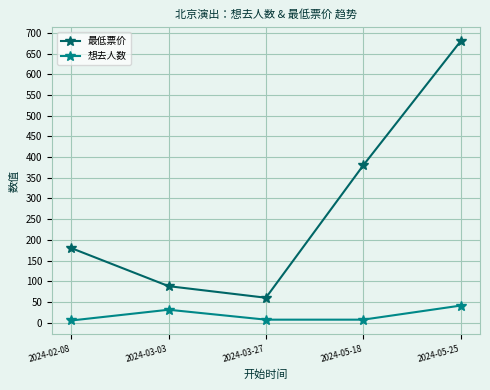

What is the spread (max minus min) of values at 2024-03-27?

53